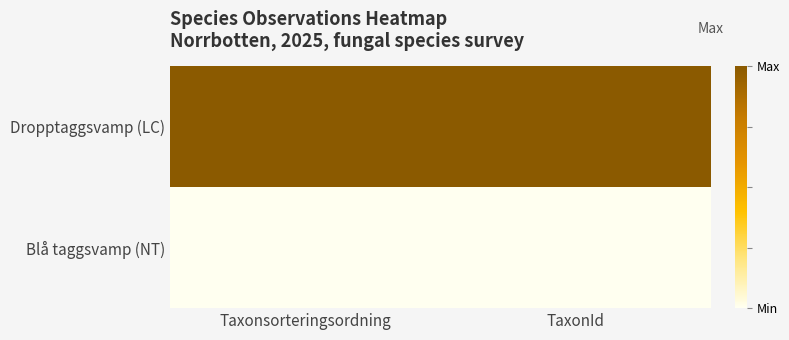

What is the spread (max minus min) of values at Taxonsorteringsordning?

1